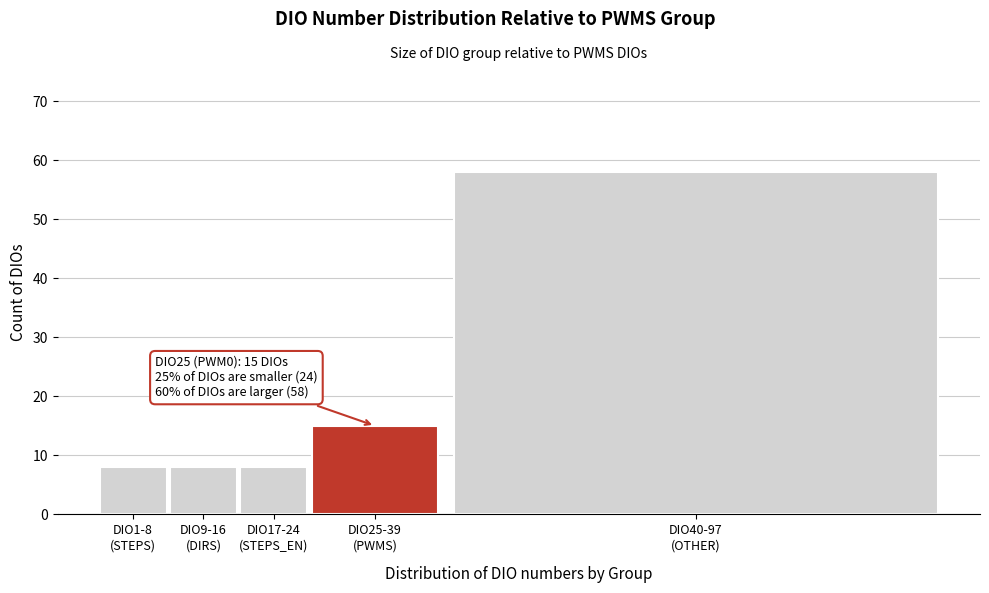

Reading left to right, what are all the values shown in this chart?

8	8	8	15	58